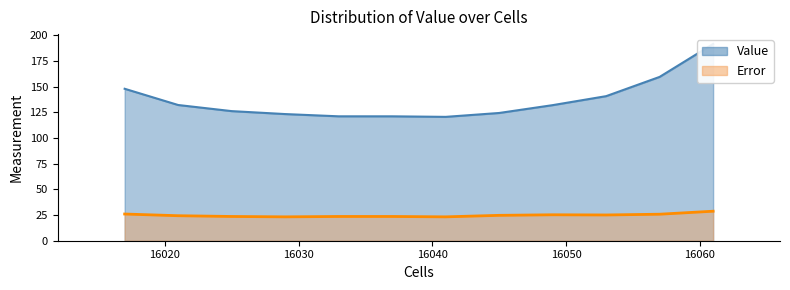

At which label is Value closest to 155?

16057